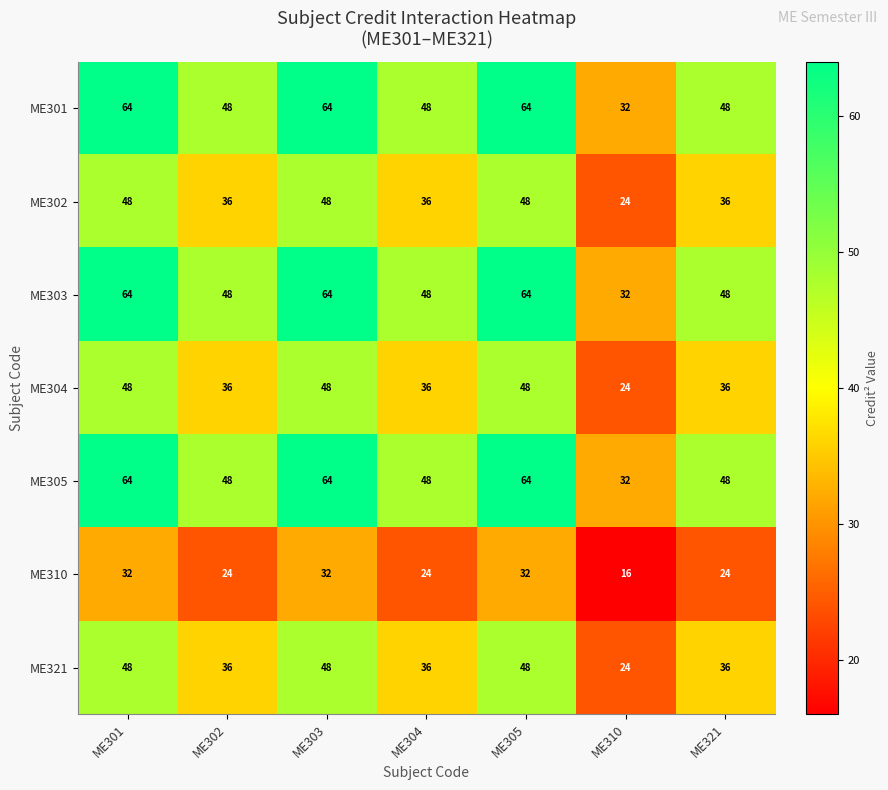

What is the difference between the highest and lowest values at ME302?

24